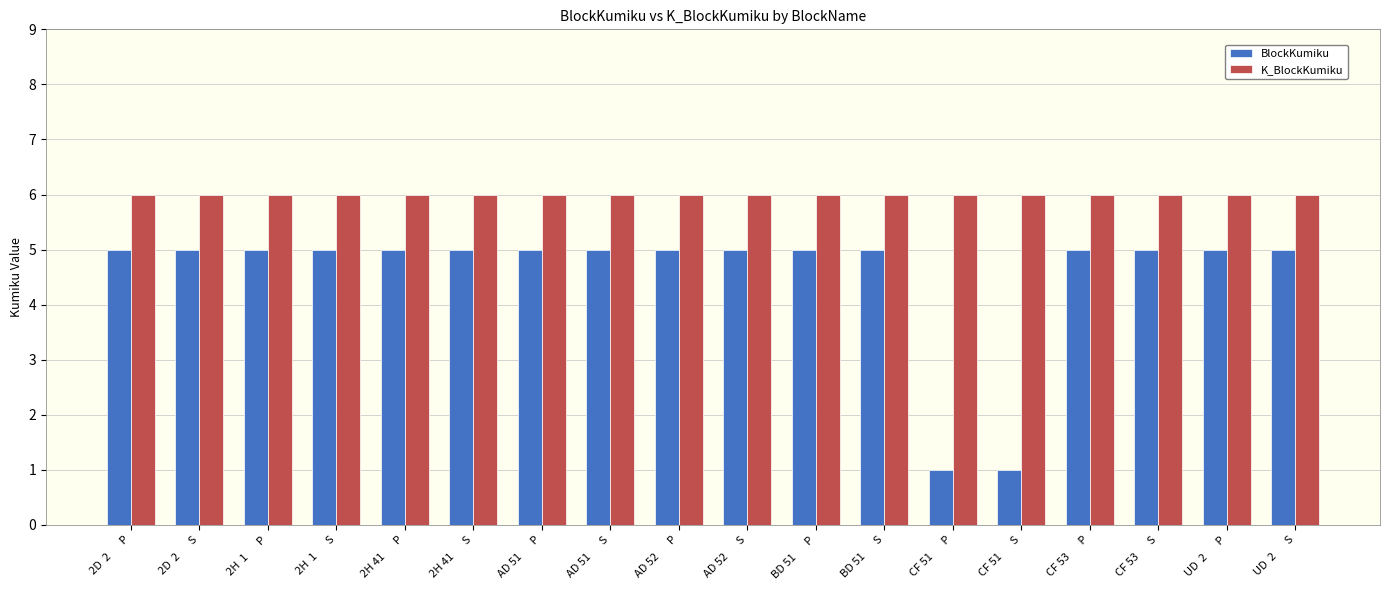

Reading left to right, extract all data points from this chart.

BlockKumiku: 2D  2       P=5	2D  2       S=5	2H  1       P=5	2H  1       S=5	2H 41       P=5	2H 41       S=5	AD 51       P=5	AD 51       S=5	AD 52       P=5	AD 52       S=5	BD 51       P=5	BD 51       S=5	CF 51       P=1	CF 51       S=1	CF 53       P=5	CF 53       S=5	UD  2       P=5	UD  2       S=5
K_BlockKumiku: 2D  2       P=6	2D  2       S=6	2H  1       P=6	2H  1       S=6	2H 41       P=6	2H 41       S=6	AD 51       P=6	AD 51       S=6	AD 52       P=6	AD 52       S=6	BD 51       P=6	BD 51       S=6	CF 51       P=6	CF 51       S=6	CF 53       P=6	CF 53       S=6	UD  2       P=6	UD  2       S=6